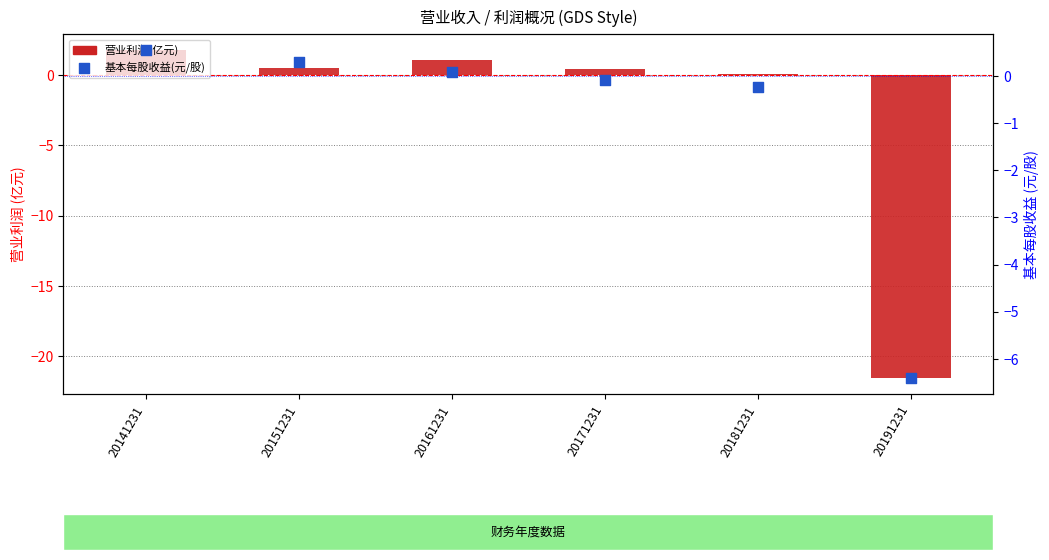

At which category is the sum across all series the highest?

20141231